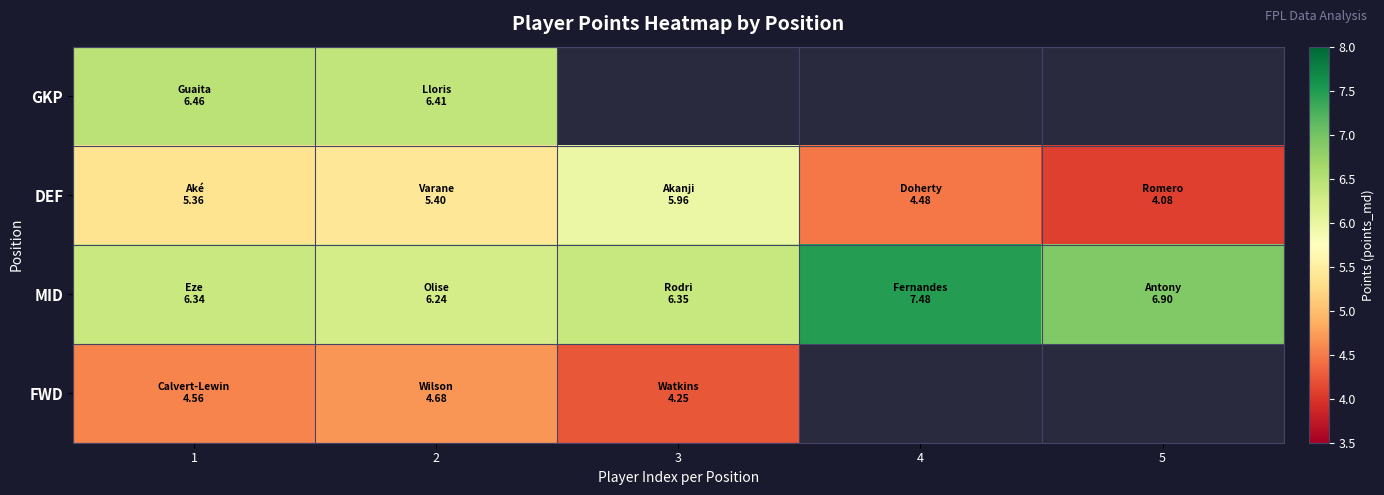

How many values in FWD are above zero?

3